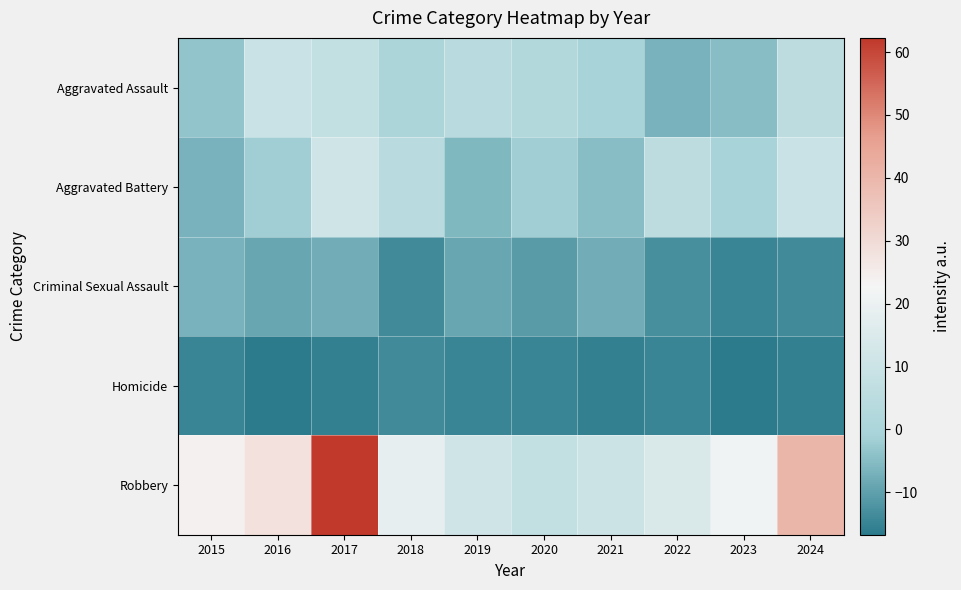

What is the total value across all series at 2022?

-14.7